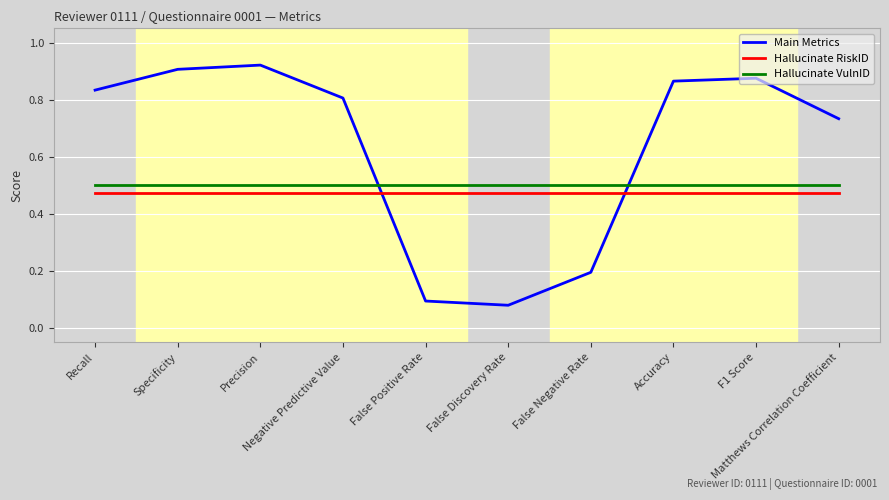

True or false: Main Metrics and Hallucinate VulnID intersect in this chart.

True